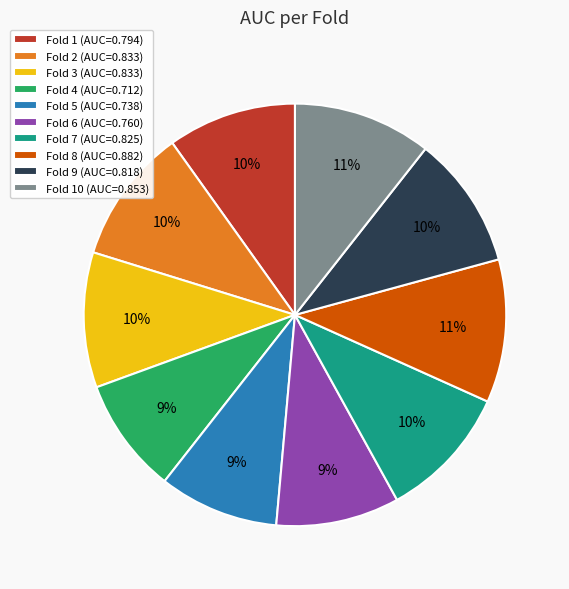

To the nearest percent, what is the average slice percentage?

10%